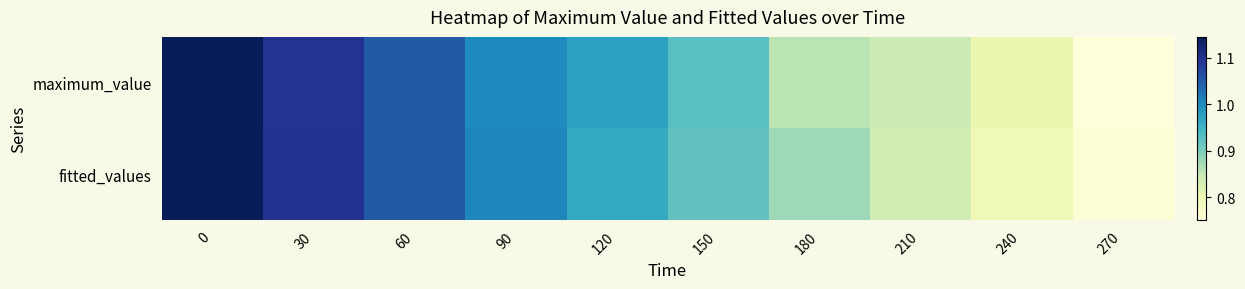

Count the number of data series in this chart.

2